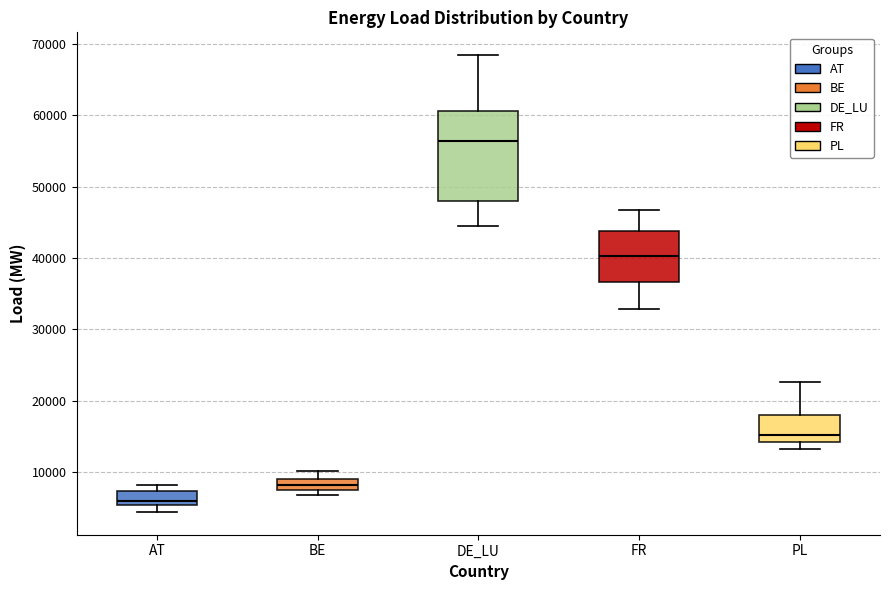

Reading left to right, read every box against the y-axis: the position of its median line, the range the box covers, and the ends of its whiskers. The values are not printed on the chart, so give them approximately, as read against the axis.

AT: median 6000, box 5000 to 7000, whiskers 4000 to 8000
BE: median 8000, box 7000 to 9000, whiskers 7000 (just below the box's lower edge) to 10000
DE_LU: median 56000, box 48000 to 61000, whiskers 44000 to 68000
FR: median 40000, box 37000 to 44000, whiskers 33000 to 47000
PL: median 15000, box 14000 to 18000, whiskers 13000 to 23000